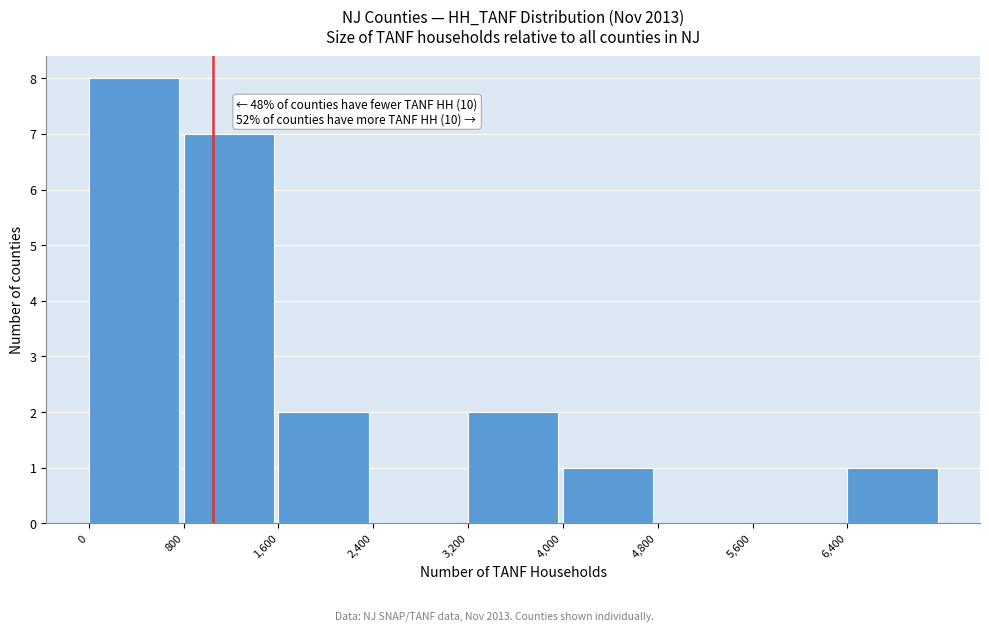

Over which range of the x-axis is the bar tallest?

0 to 800